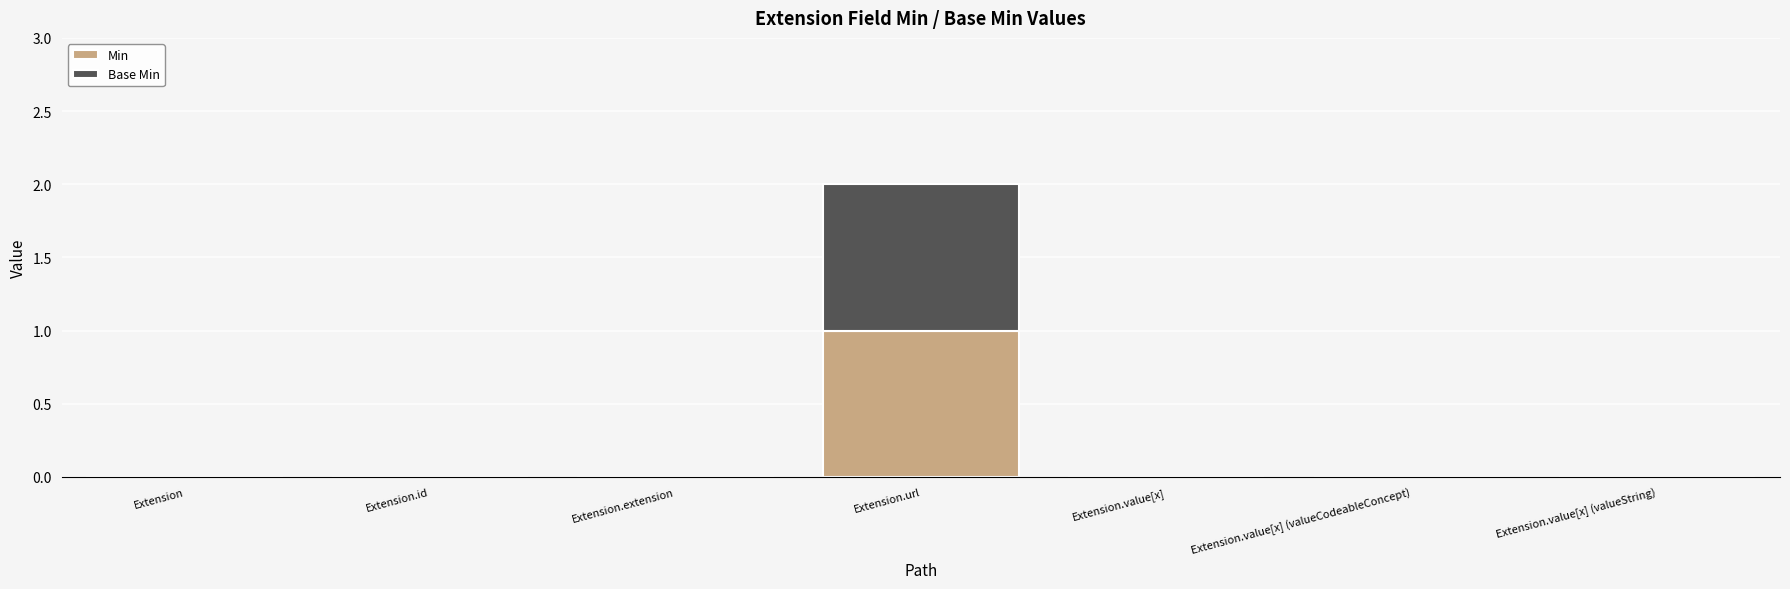

Reading left to right, list the values for the Min series.

Extension=0	Extension.id=0	Extension.extension=0	Extension.url=1	Extension.value[x]=0	Extension.value[x] (valueCodeableConcept)=0	Extension.value[x] (valueString)=0